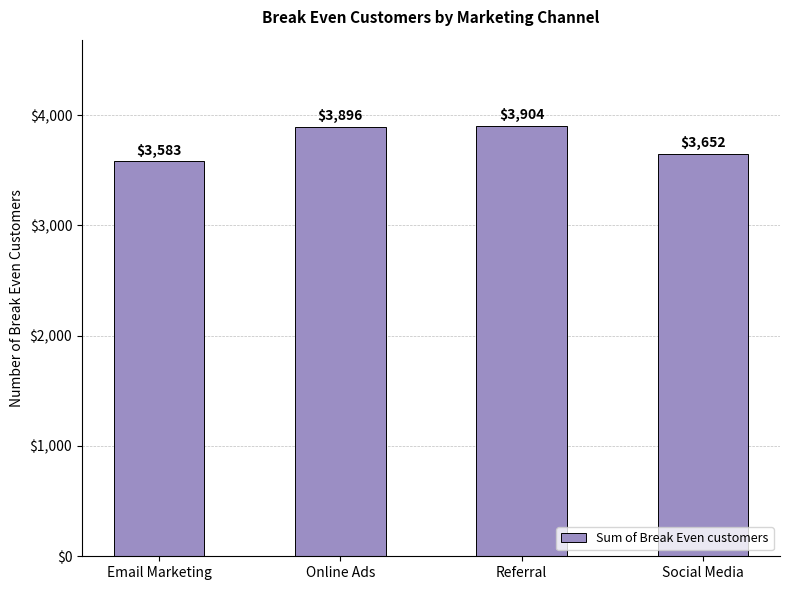

What is the label of the 2nd bar from the left?

Online Ads